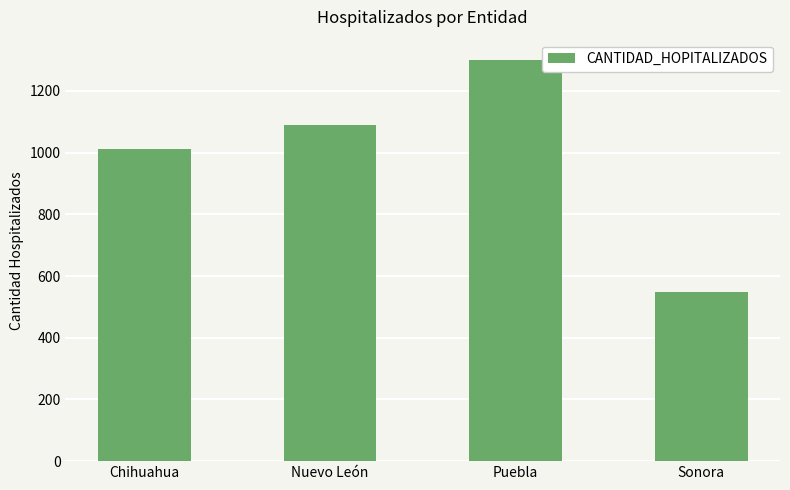

What is the smallest value displayed?

549